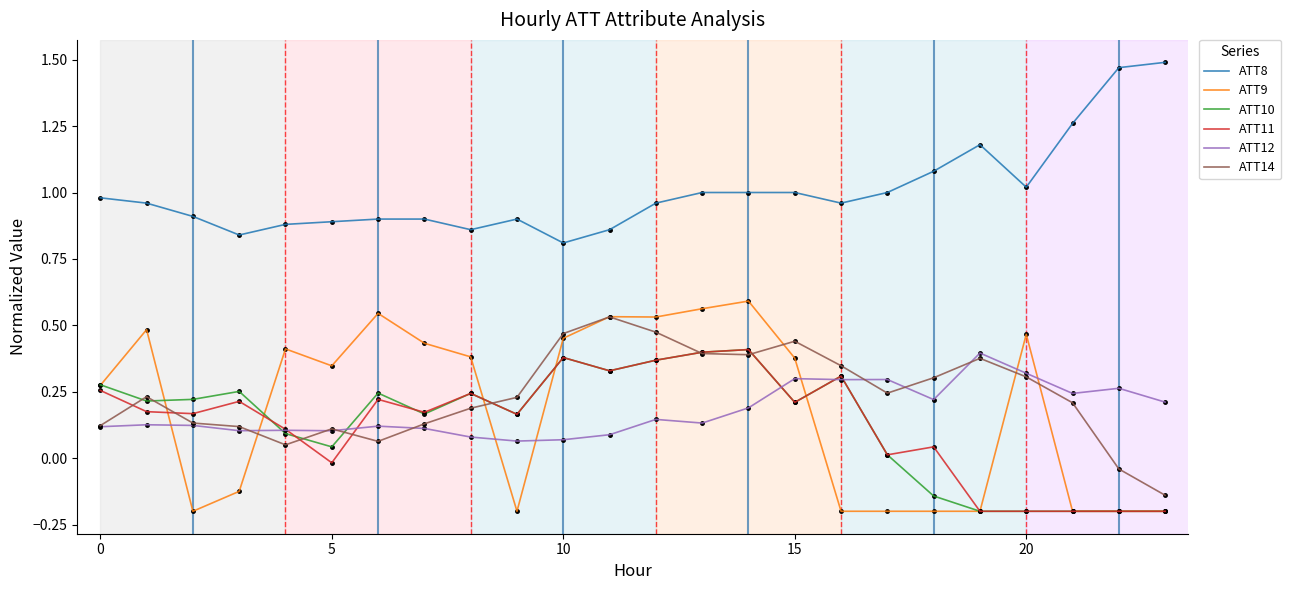

Which series has the largest total across all categories?

ATT8